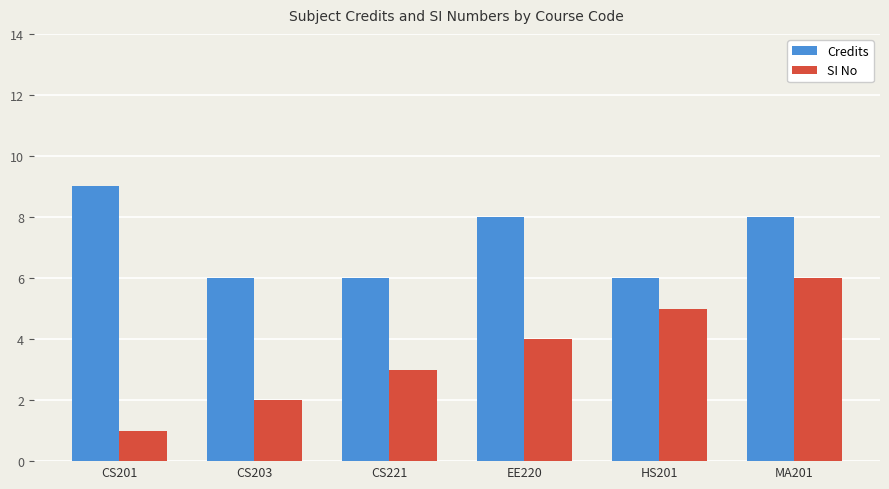

The value of SI No at CS201 is 1. True or false?

True